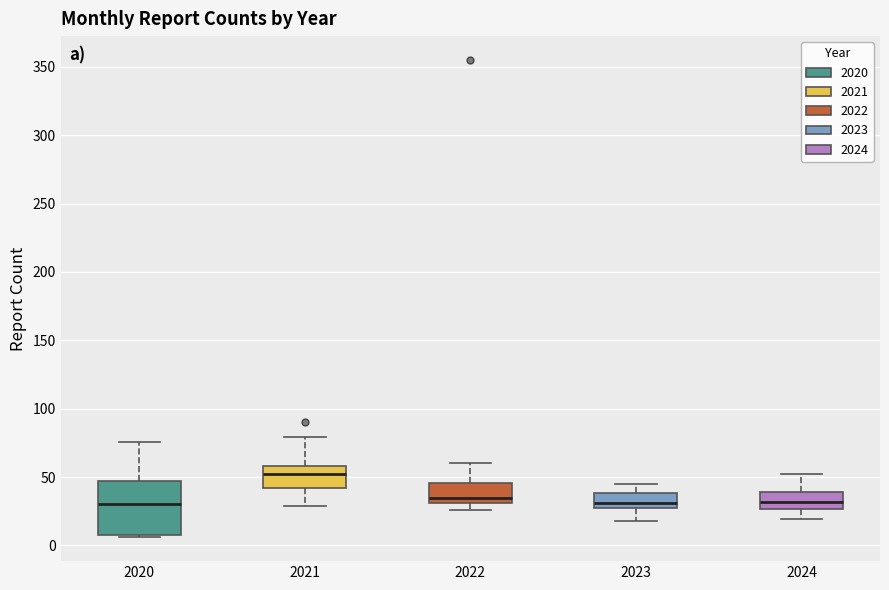

Reading left to right, transcribe this box plot: for each box, give where its median line is, the range the box spans, and where its two whiskers end, as read against the y-axis. The values are not printed on the chart, so give them approximately, as read against the axis.

2020: median 30, box 10 to 45, whiskers 5 to 75
2021: median 50, box 40 to 60, whiskers 30 to 80
2022: median 35, box 30 to 45, whiskers 25 to 60
2023: median 30 (just above the box's lower edge), box 30 to 40, whiskers 20 to 45
2024: median 30, box 25 to 40, whiskers 20 to 50